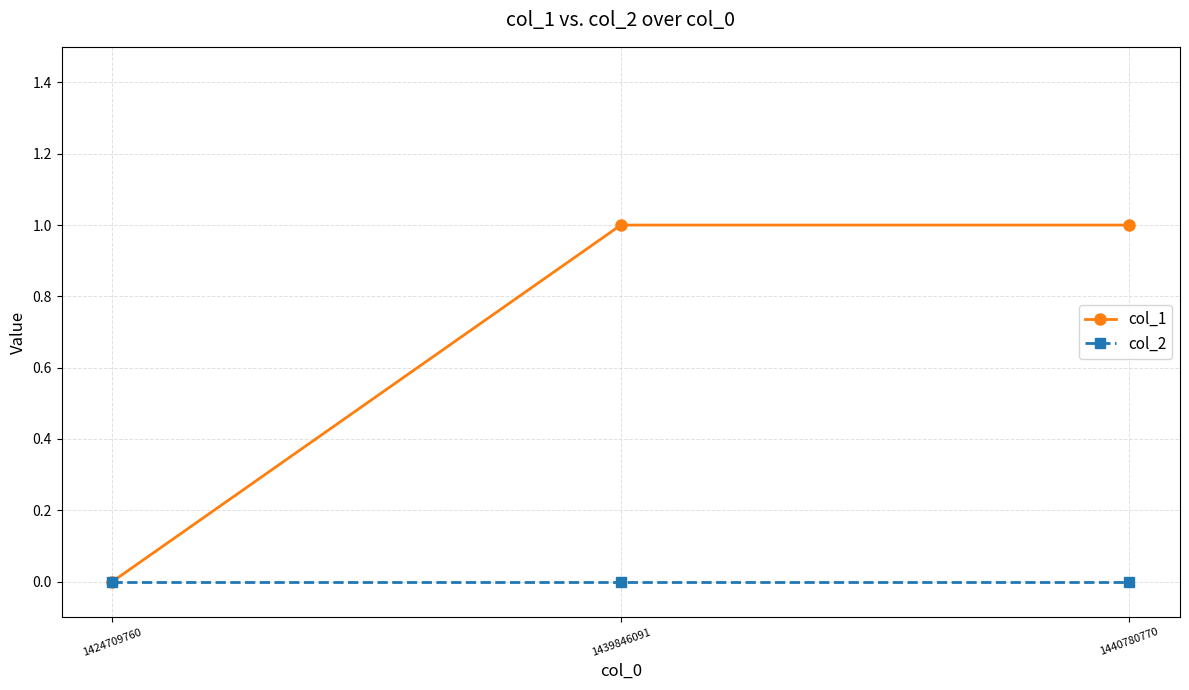

At 1440780770, list the series in order from smallest to largest.

col_2, col_1